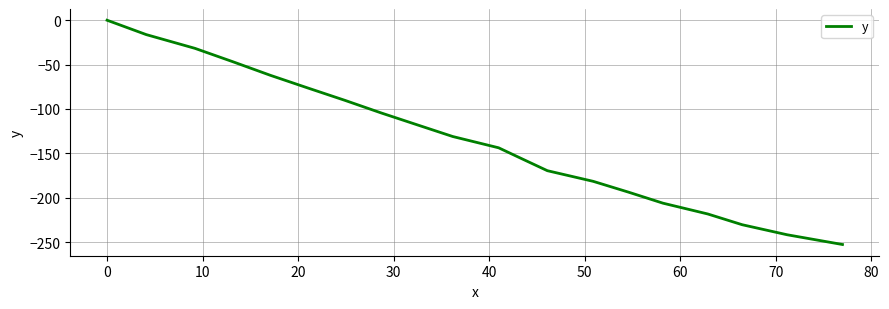

What is the smallest value displayed?

-252.8